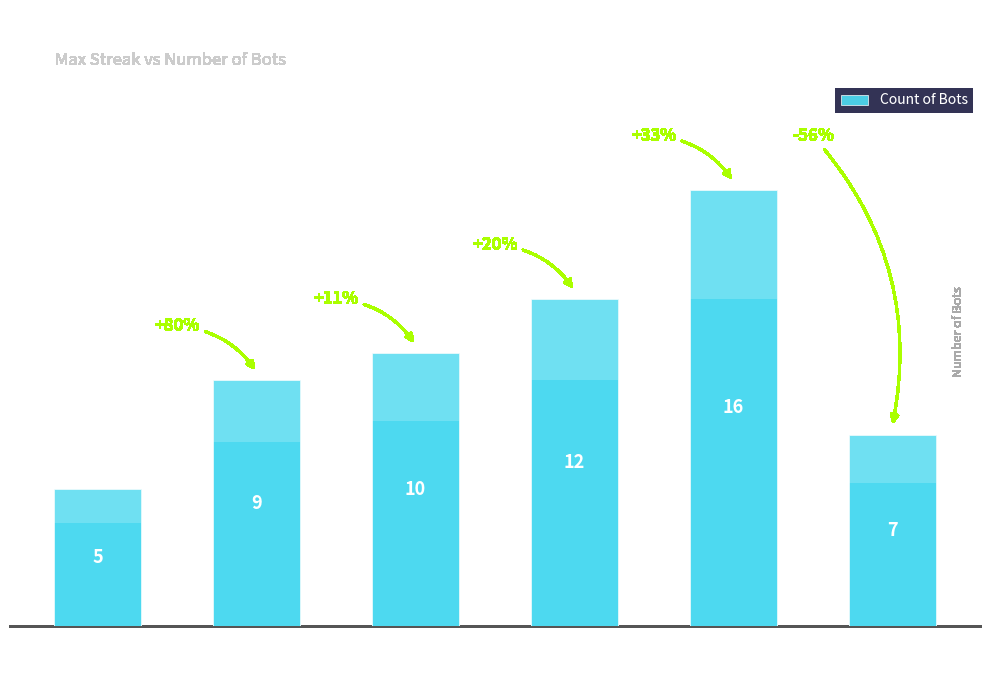

What is the sum of all values?

59